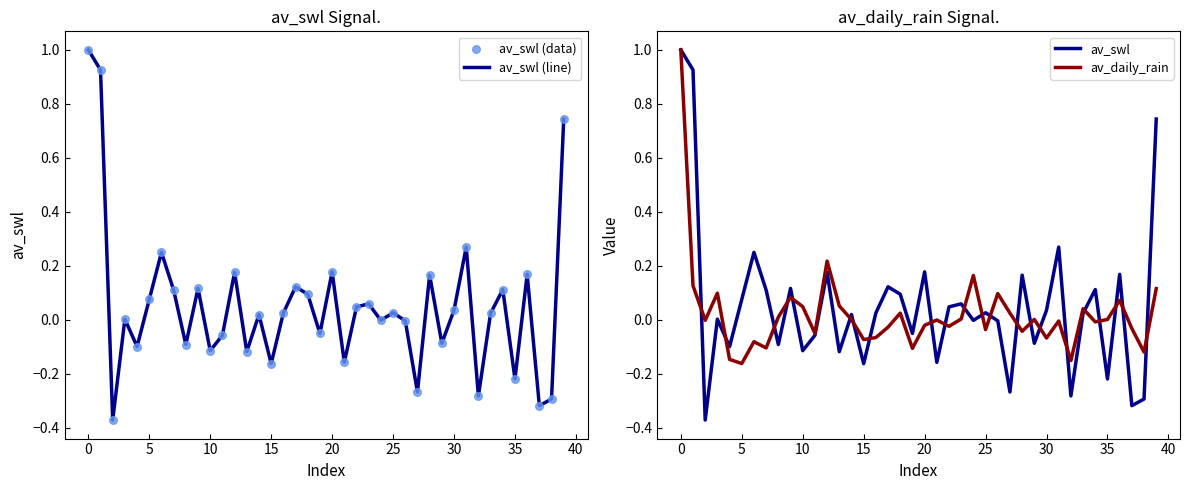

What are all the series names shown in the legend?

av_swl (line), av_swl (data), av_swl, av_daily_rain